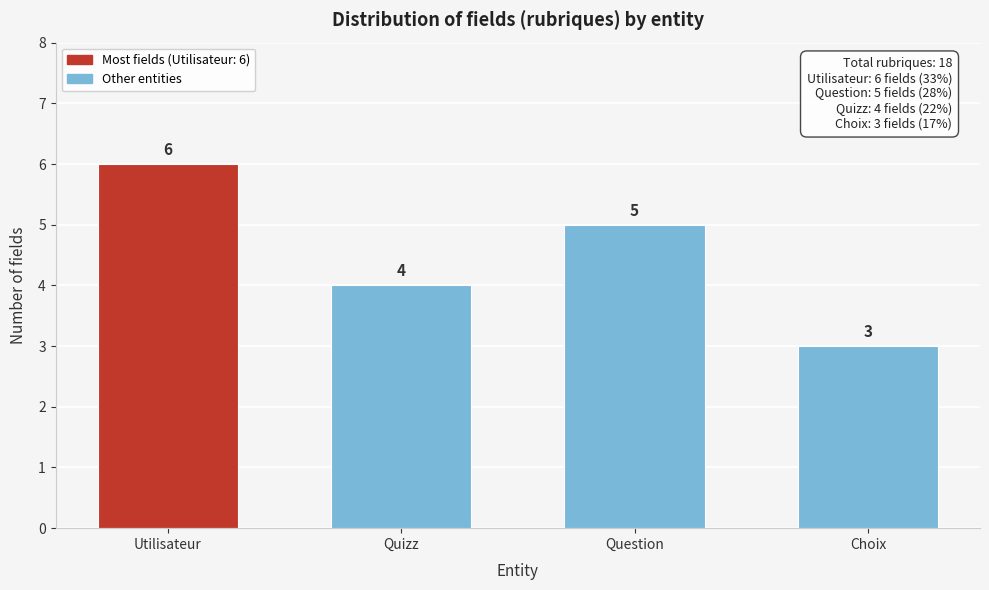

Reading right to left, what are all the values shown in this chart?

3	5	4	6